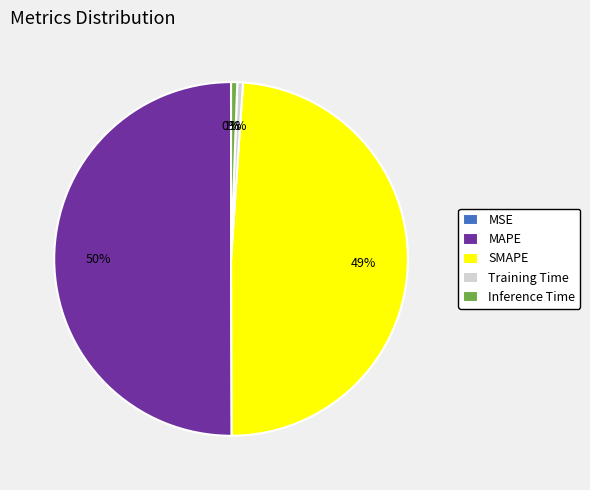

Is it true that Training Time is 11% of the pie?

False